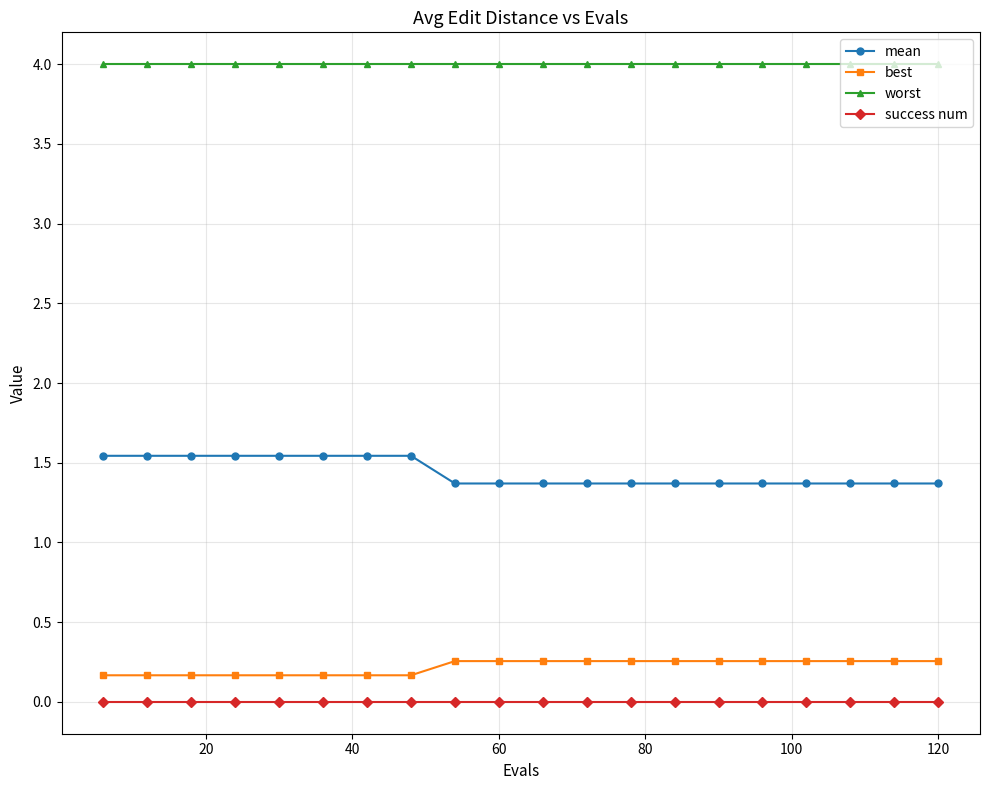

What is the value of the worst point at the 5th from the left?

4.0